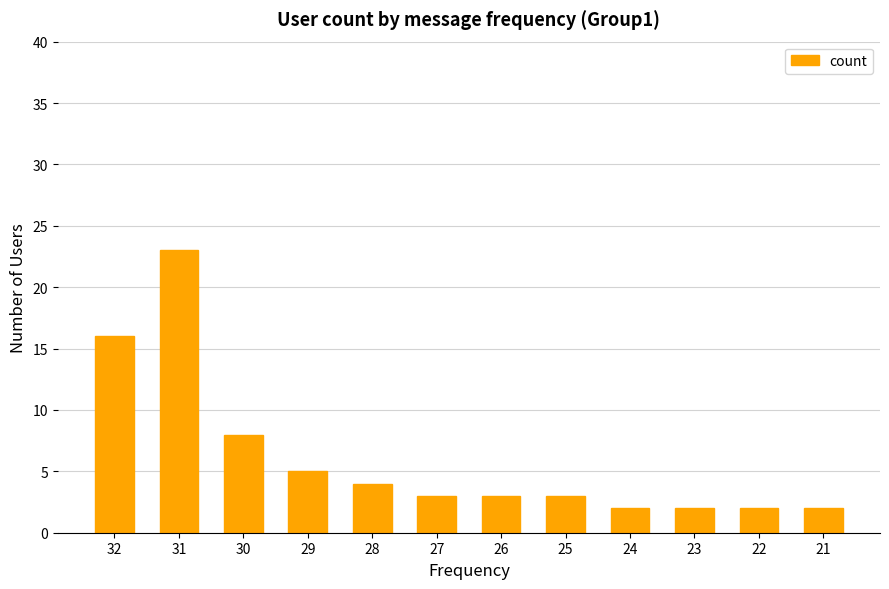

What is the maximum value shown in the chart?

23